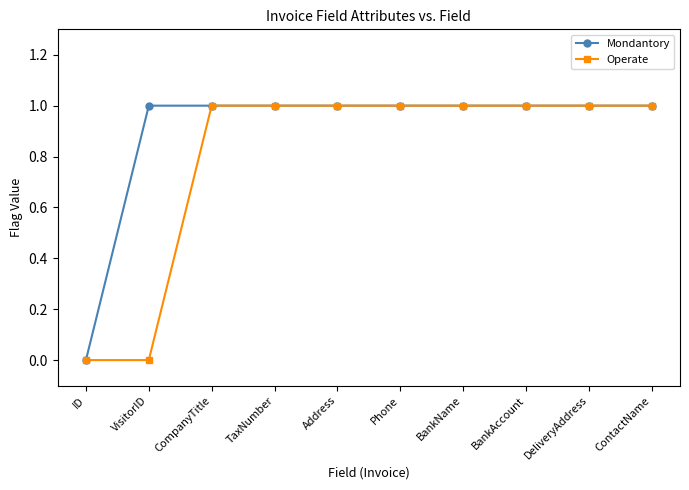

At which label does Mondantory reach its minimum?

ID